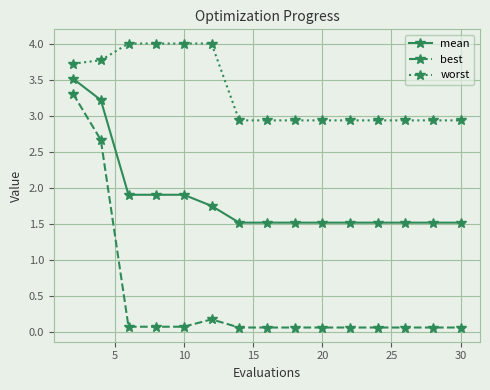

True or false: worst and best cross at least once.

False